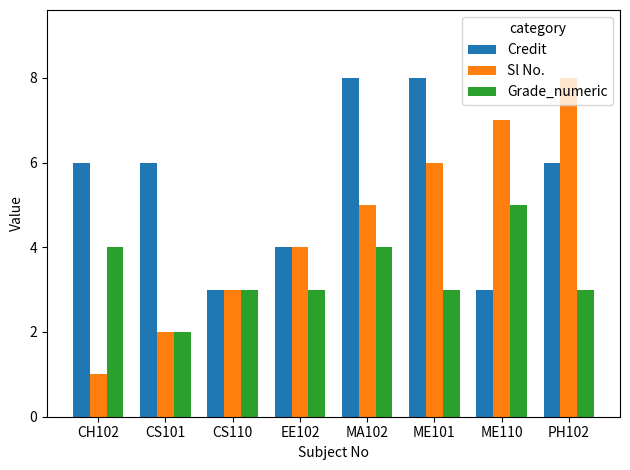

Which category has the lowest value in the Grade_numeric series?

CS101